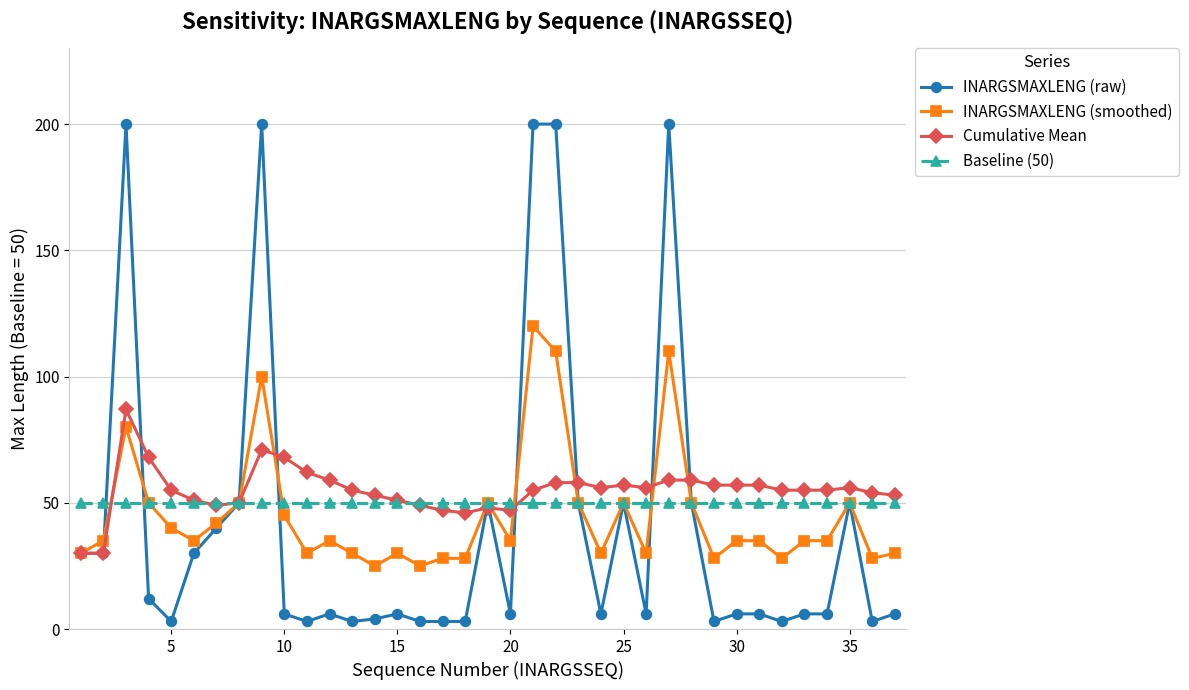

Which series has the widest spread of values?

INARGSMAXLENG (raw)